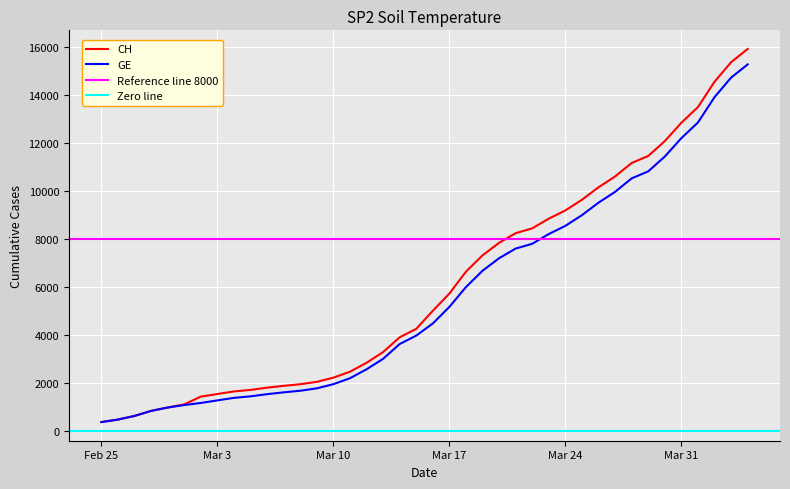

What is the sum of the GE values at 2020-03-15 and 2020-03-23?

12191